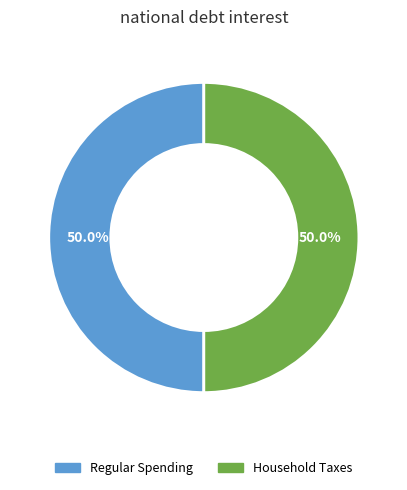

To the nearest percent, what is the average slice percentage?

50%